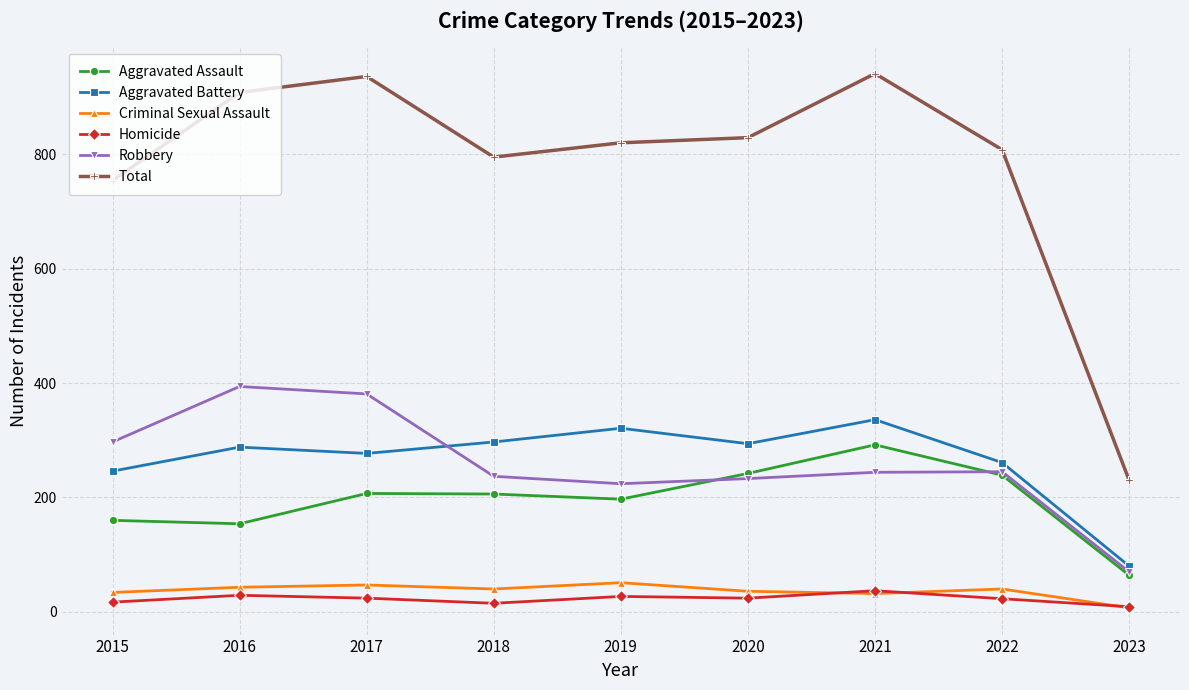

Is it true that Total equals 829 at 2020?

True